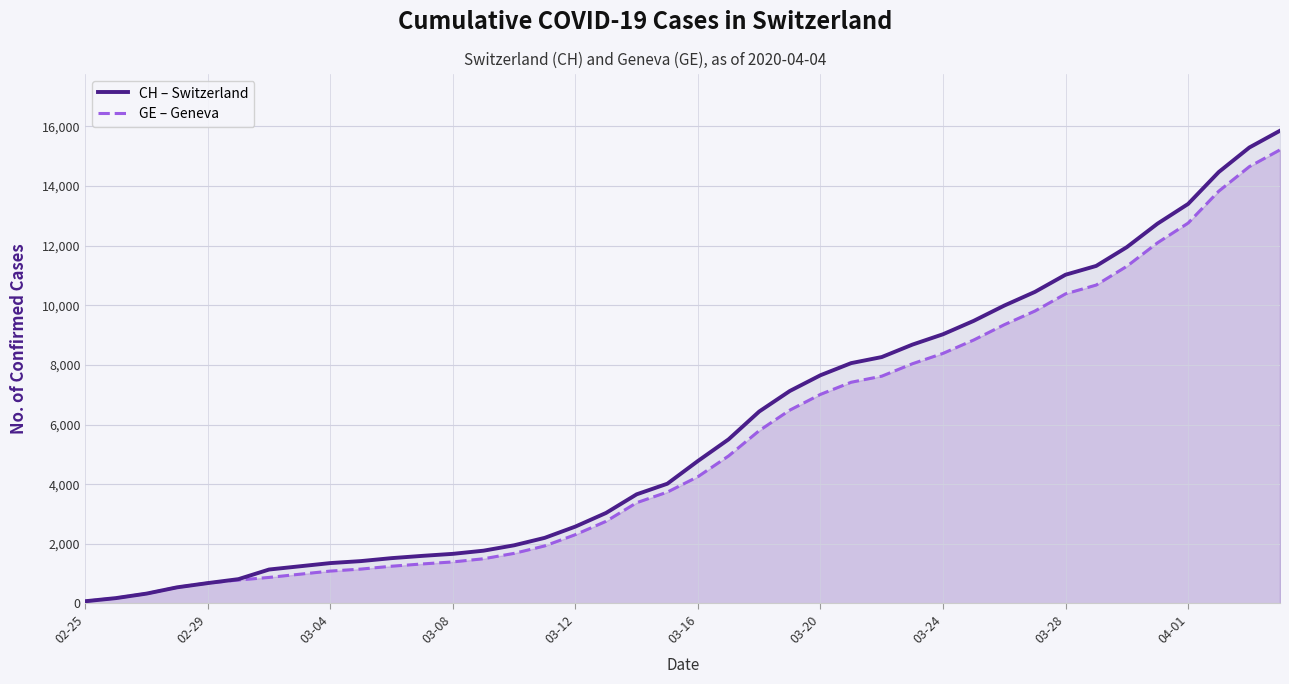

Which label corresponds to the smallest value in the chart?

02-25